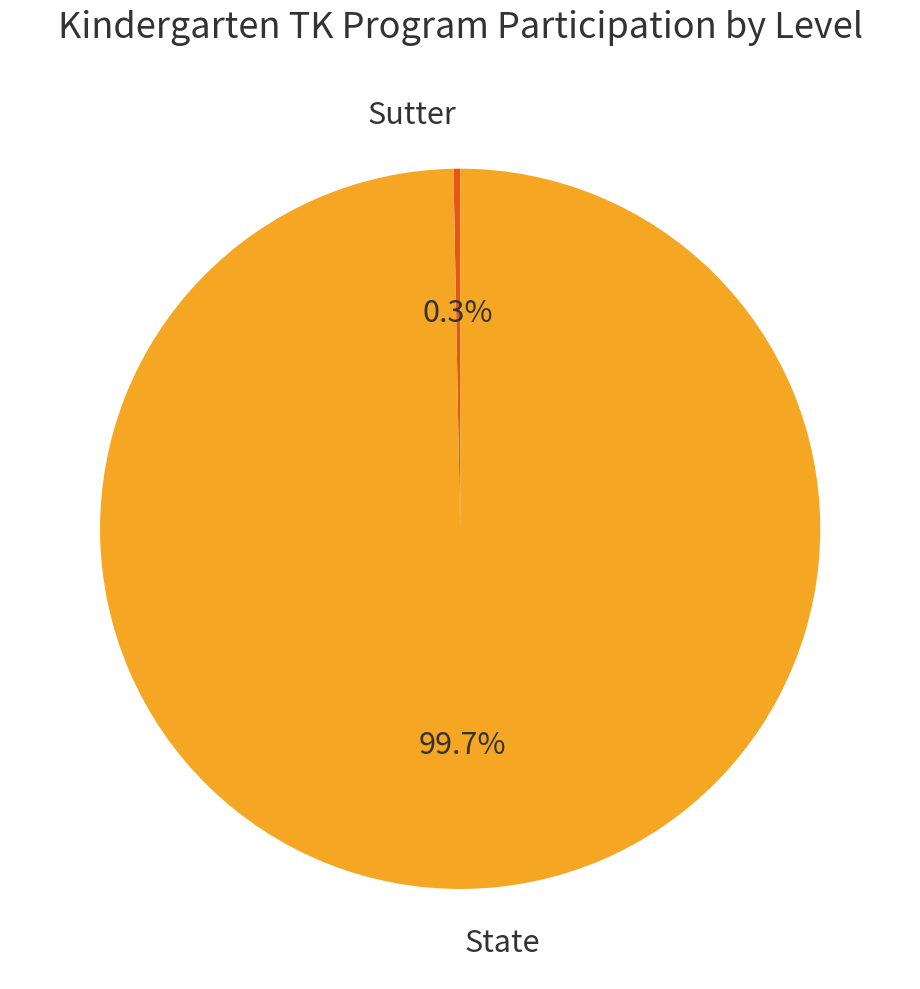

What percentage is the State slice, to the nearest percent?

100%